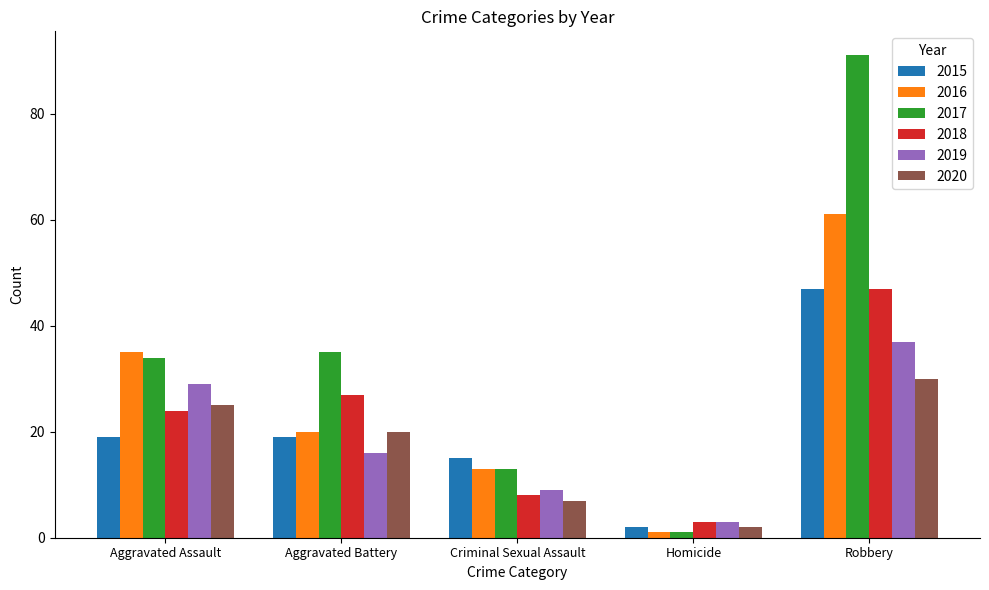

Which category has the highest value across all series?

Robbery